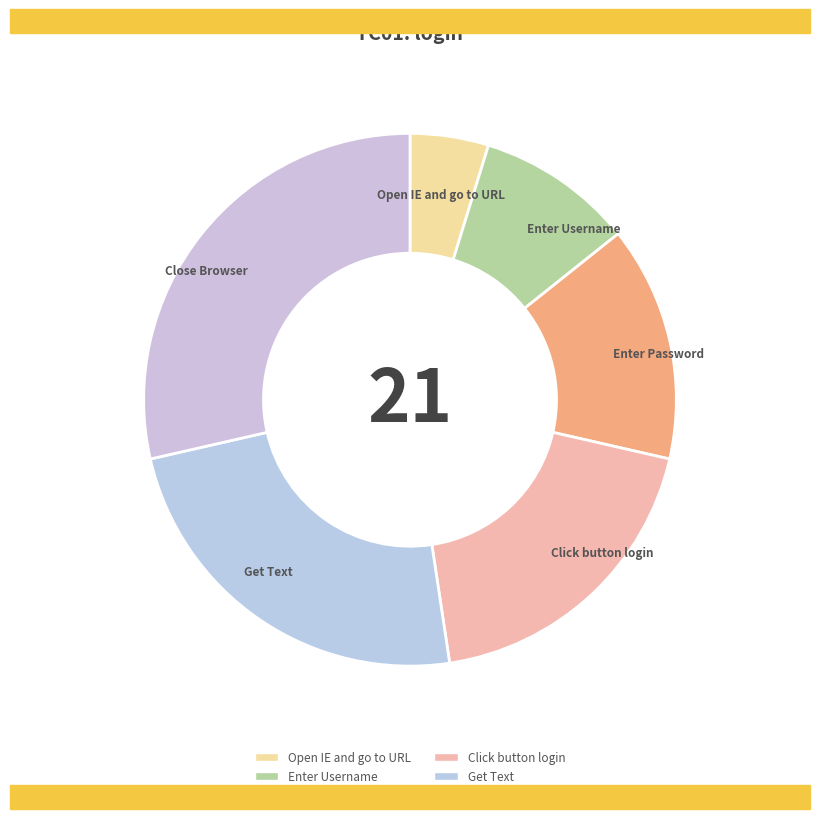

How many segments does this pie chart have?

6